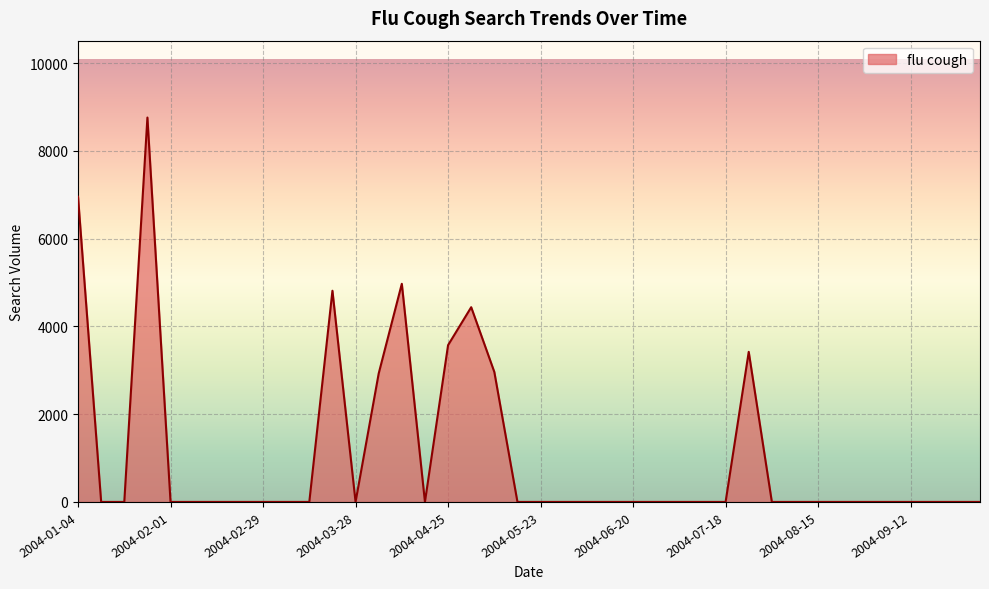

What is the maximum value shown in the chart?

8761.0